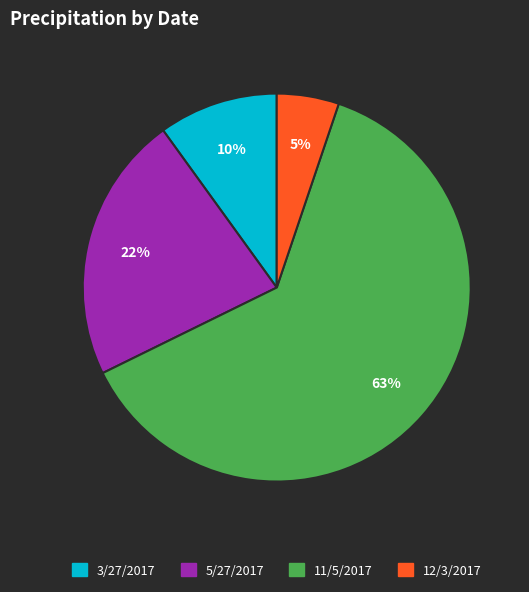

Is there a majority slice in this chart?

Yes